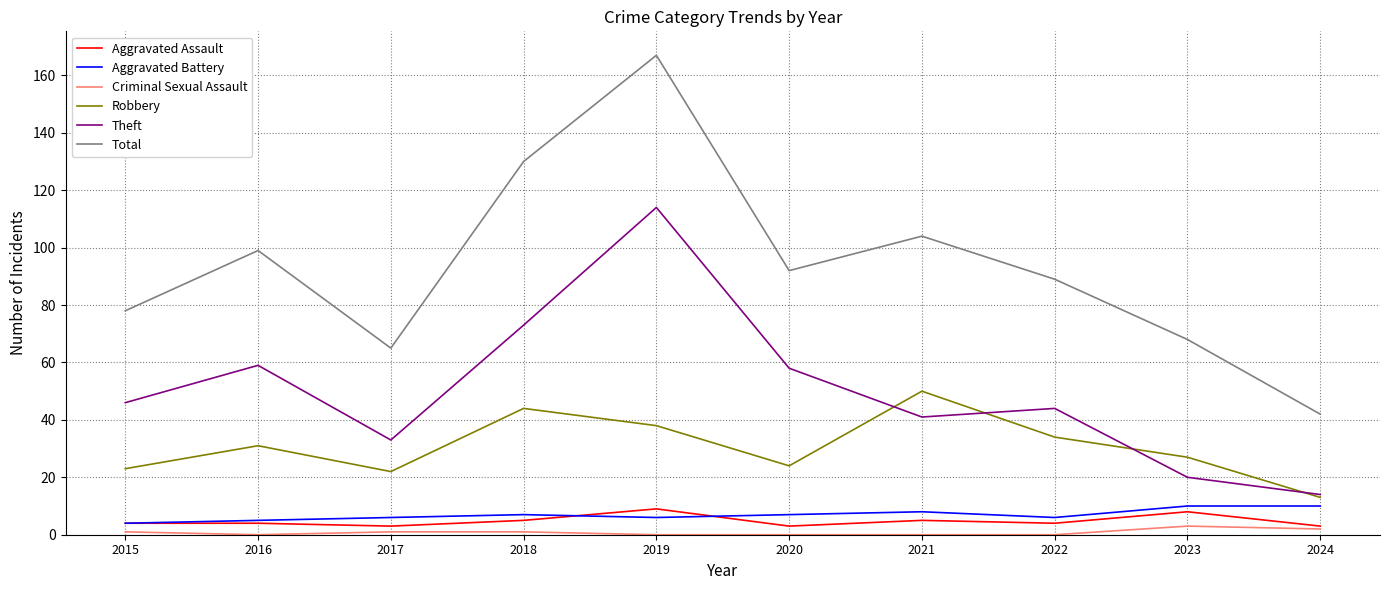

What are all the series names shown in the legend?

Aggravated Assault, Aggravated Battery, Criminal Sexual Assault, Robbery, Theft, Total